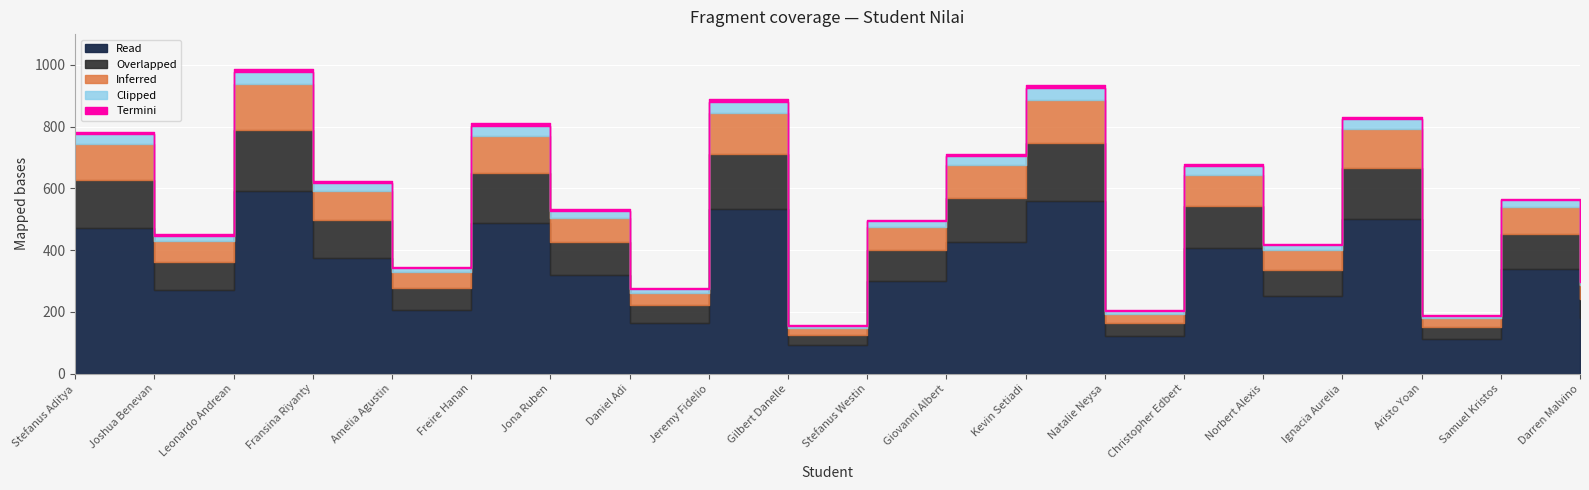

True or false: there are more than 1 points higher than both neighbors.

True